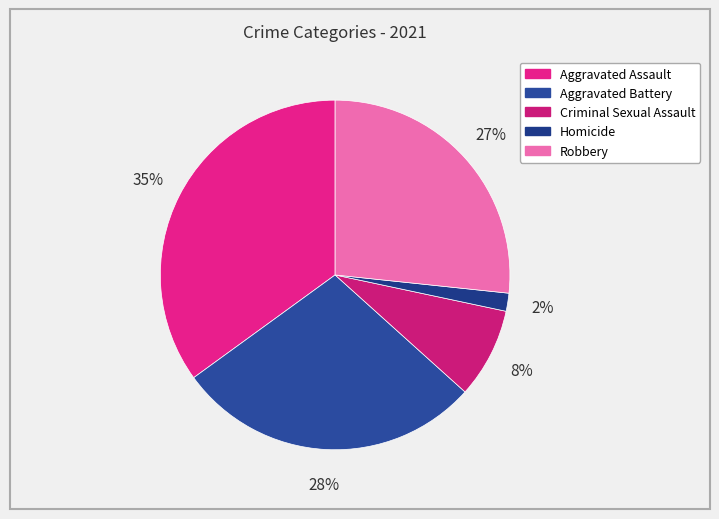

To the nearest percent, what is the combined percentage of Homicide and Aggravated Battery?

30%